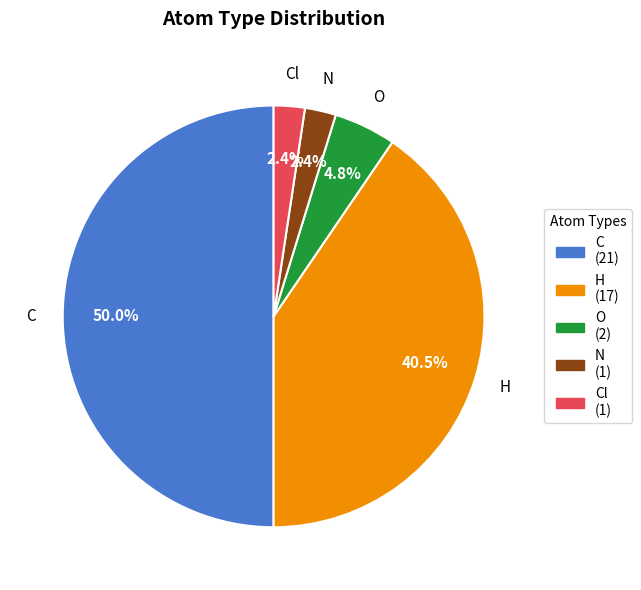

What percentage is the Cl slice, to the nearest percent?

2%